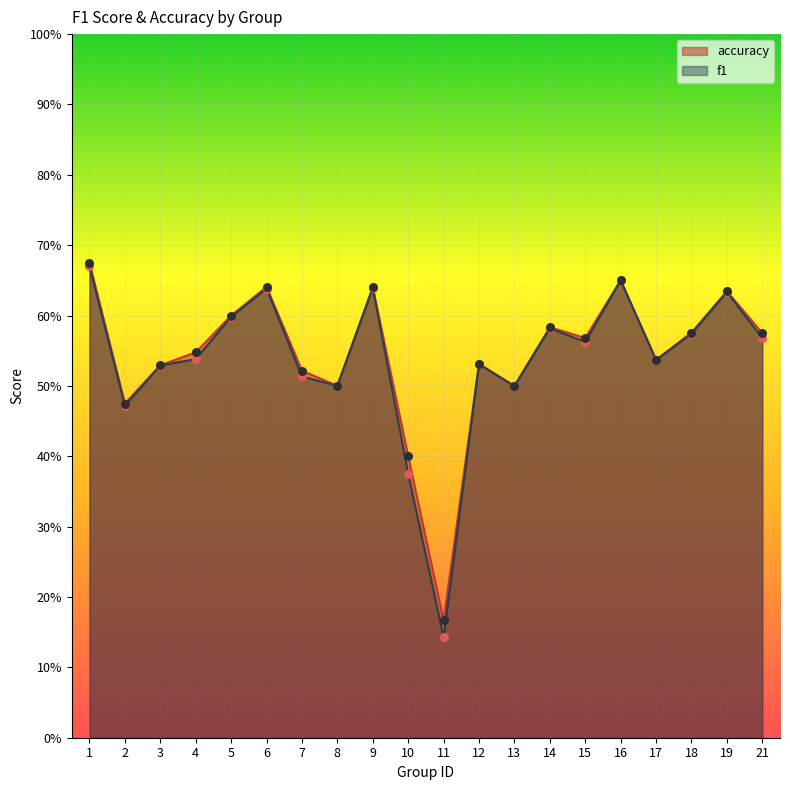

Which series has the widest spread of Y values?

f1